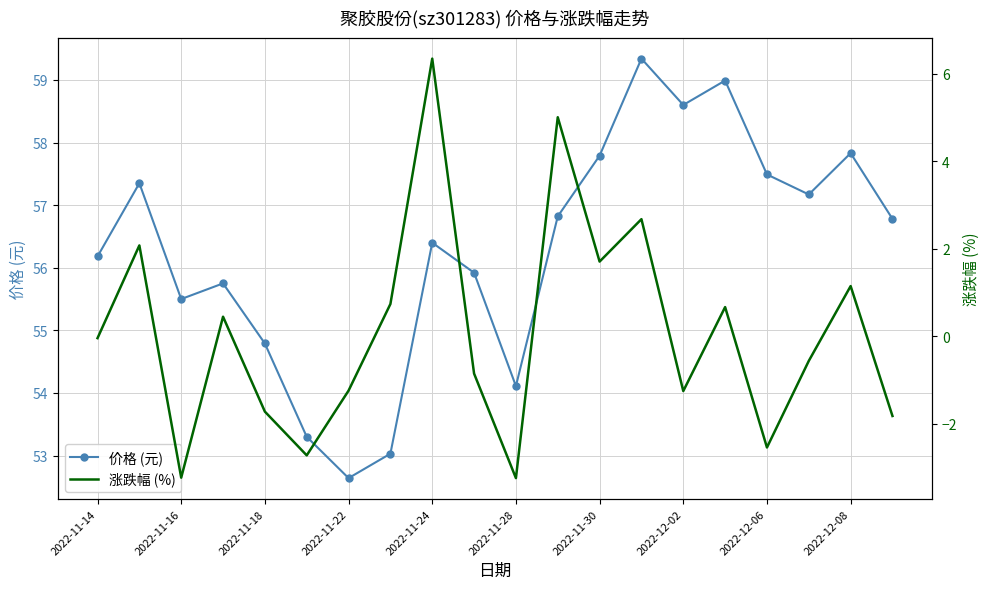

In 价格 (元), how many points are higher than both neighbors (excluding endpoints)?

6